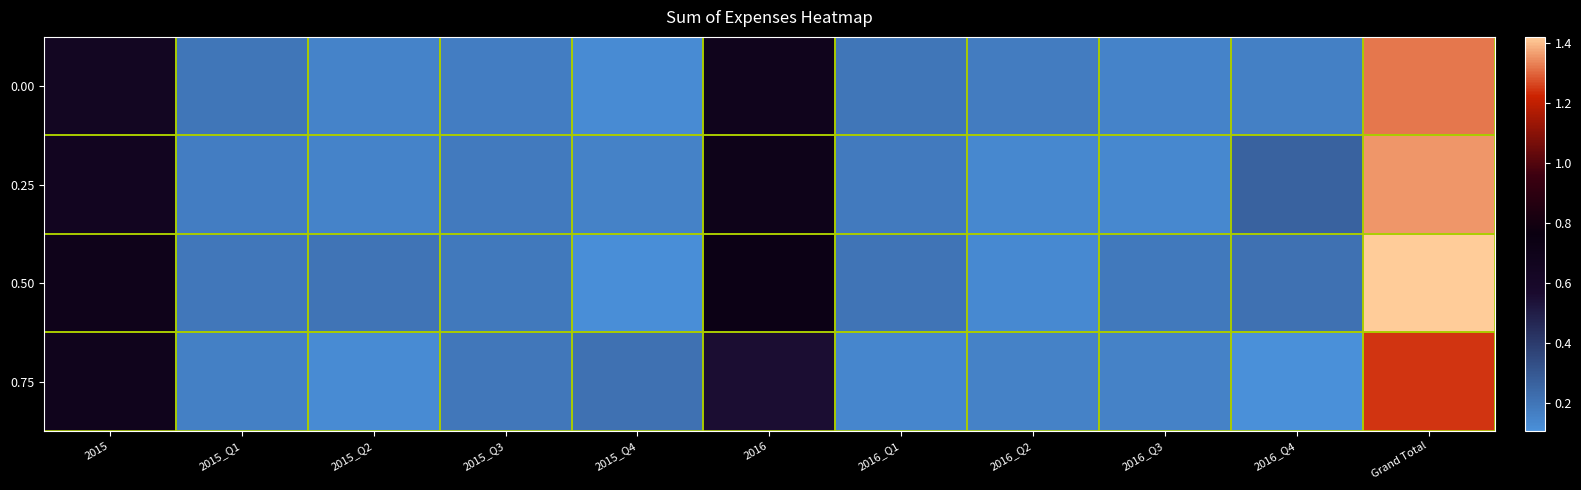

Which category has the lowest value across all series?

2016_Q4